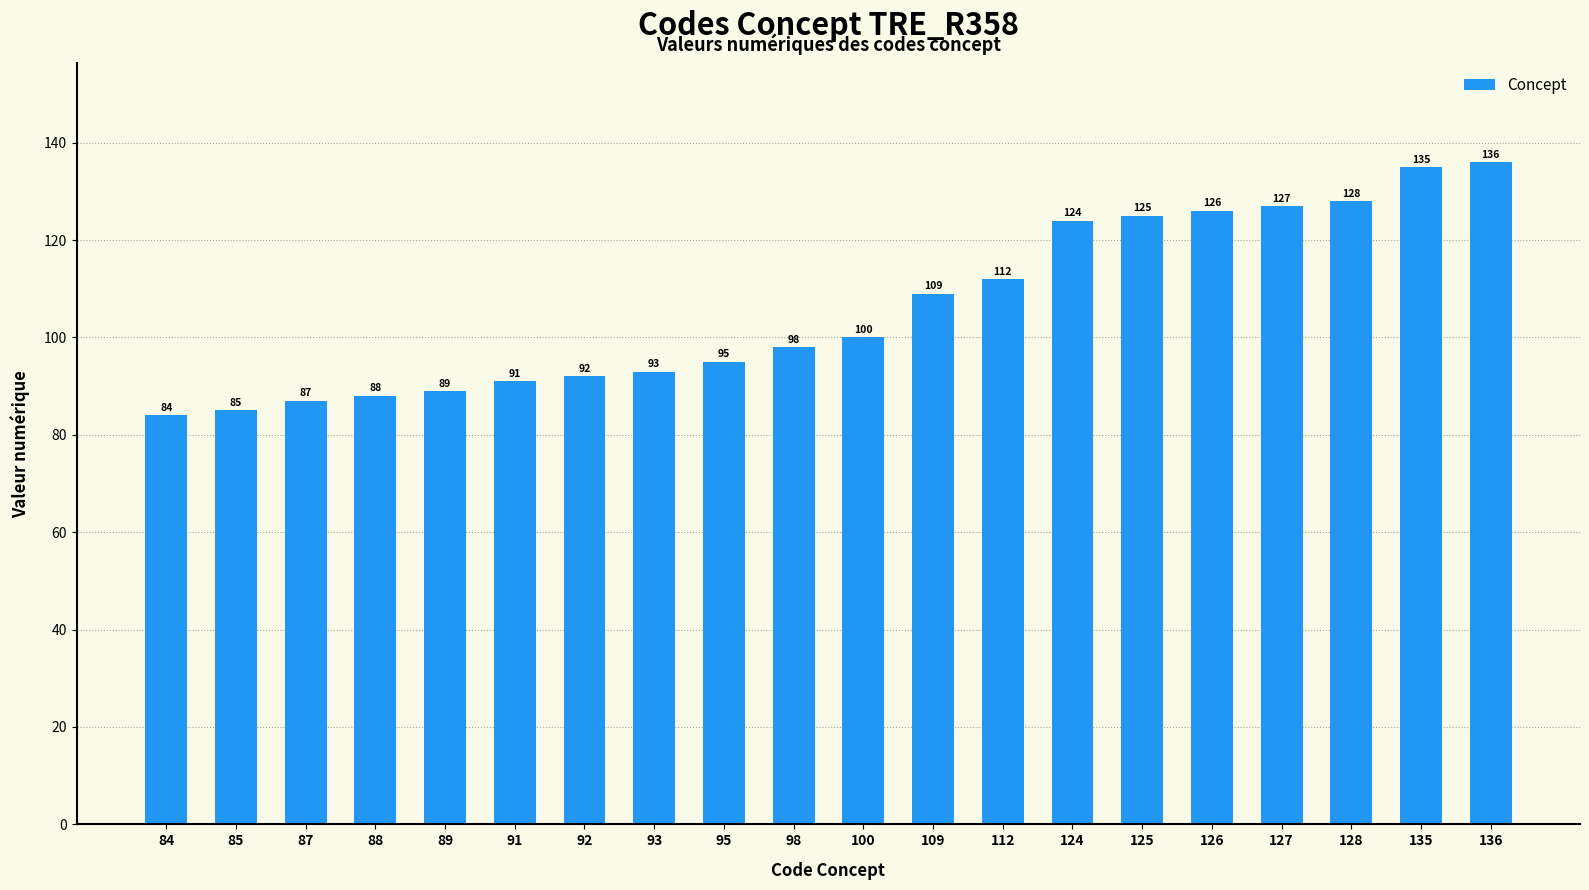

What is the approximate value at 109?

109